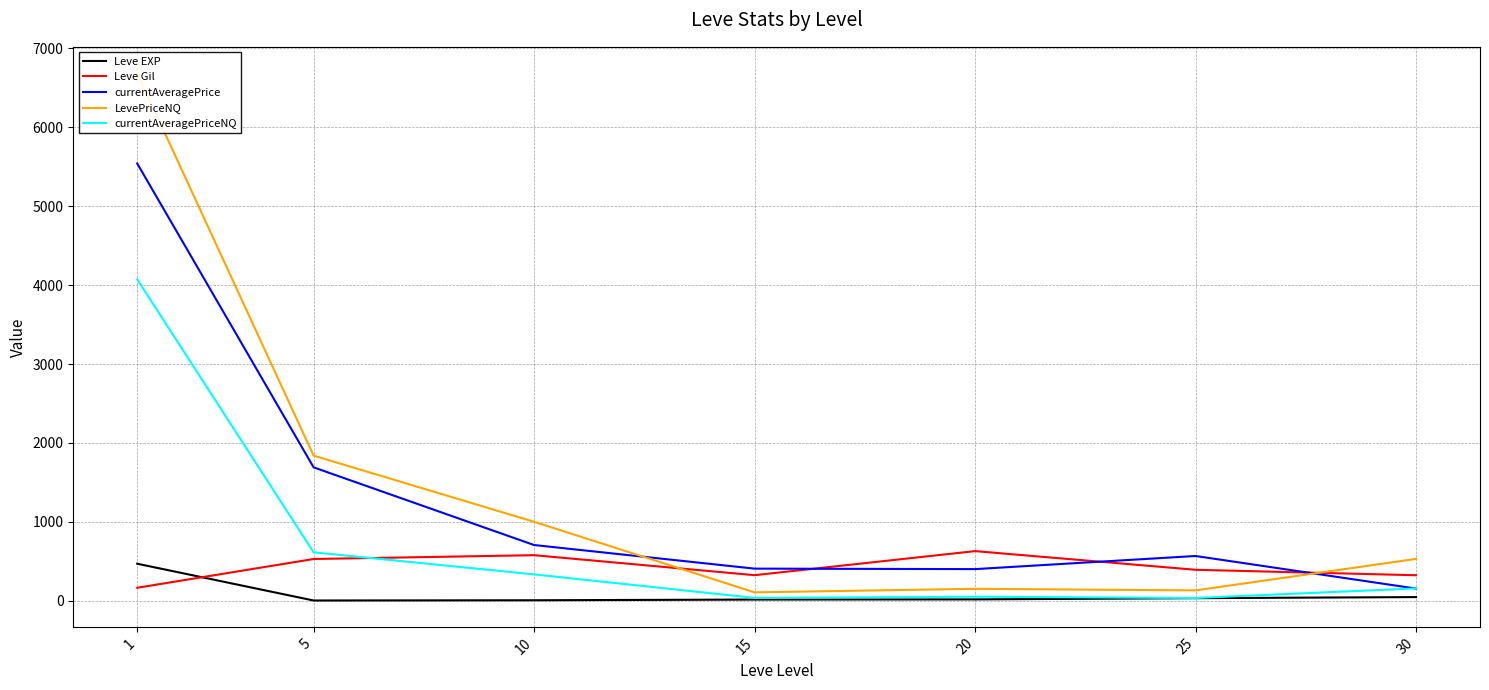

What is the smallest value displayed?

2.3